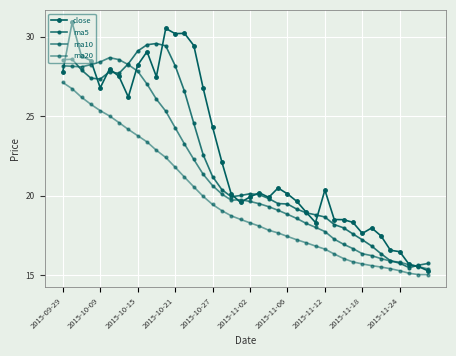

Does the chart have visible grid lines?

Yes